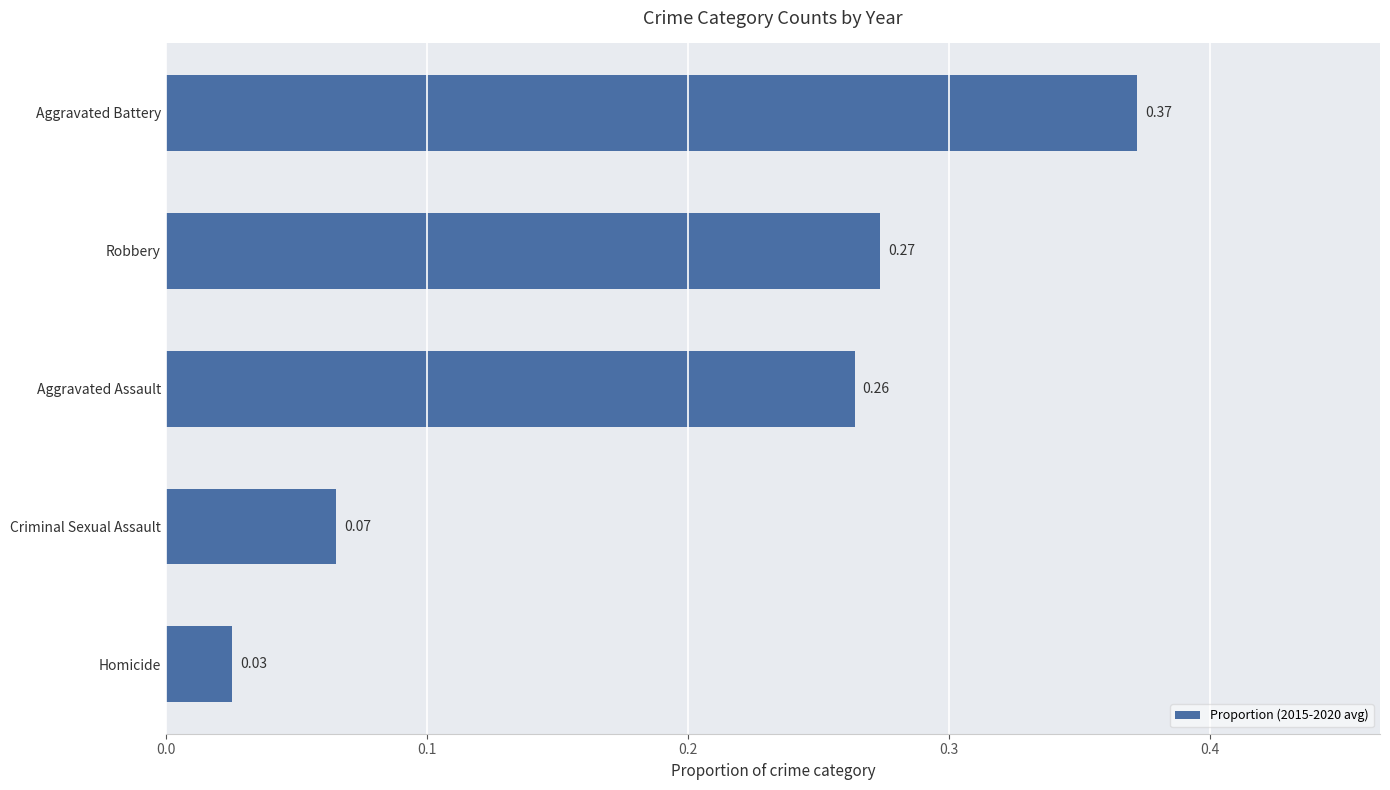

What is the average value?

0.2